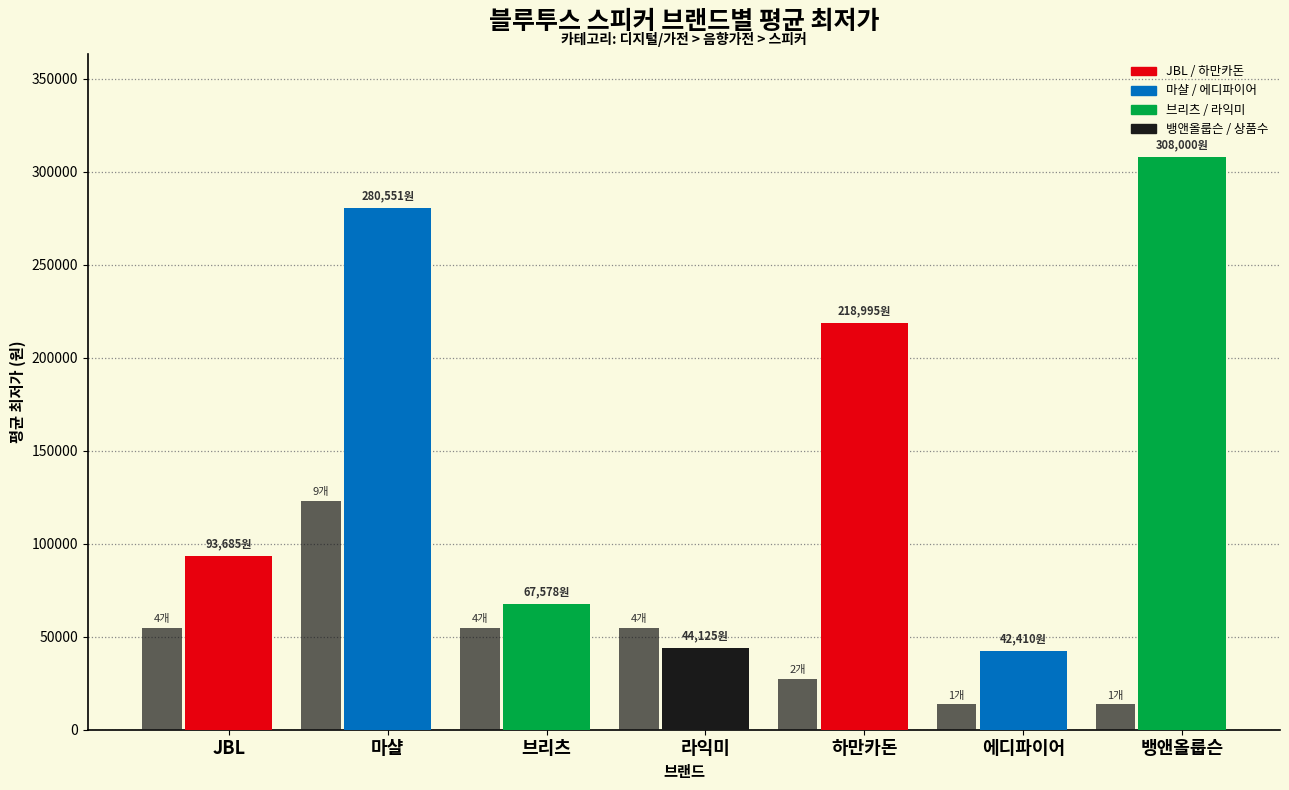

How many groups of bars are there?

7